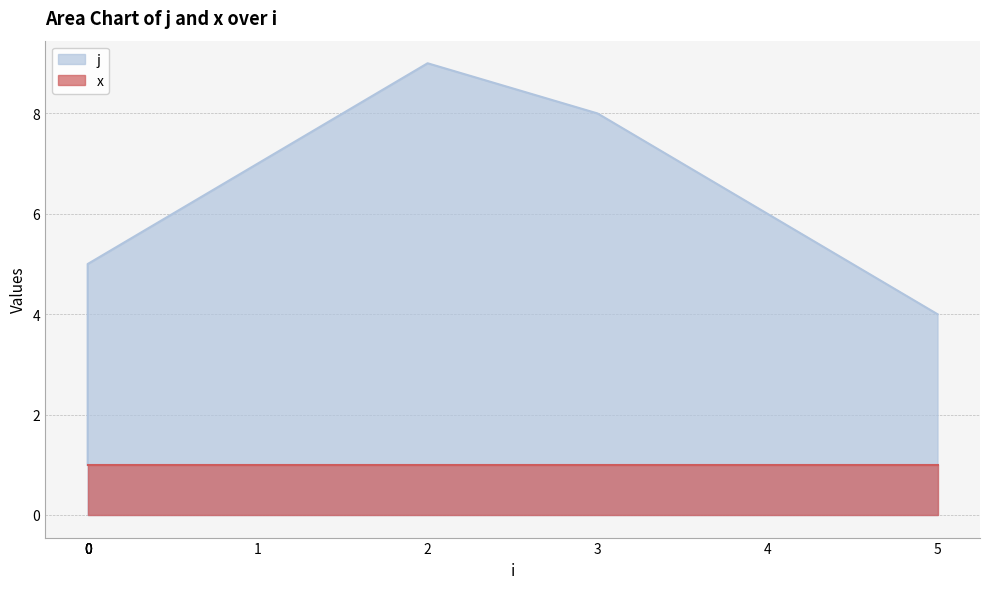

What is the minimum value shown in the chart?

1